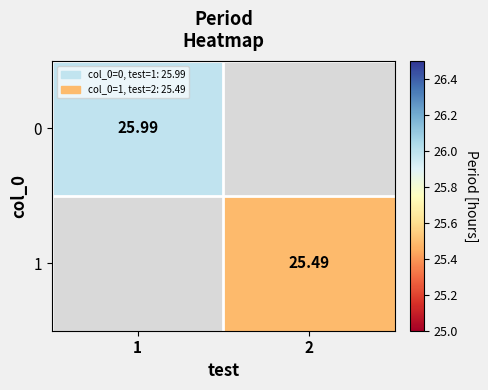

Is it true that 0 equals 34.3 at 1?

False